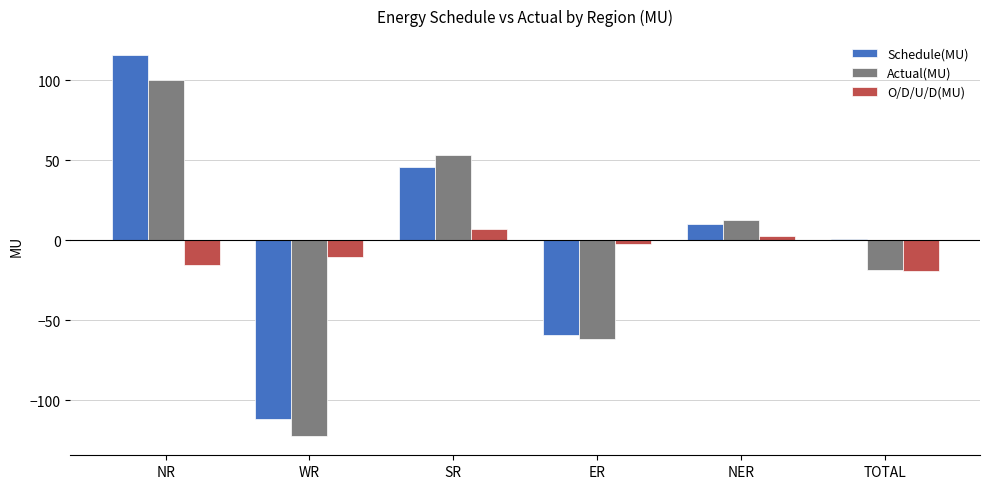

What are all the series names shown in the legend?

Schedule(MU), Actual(MU), O/D/U/D(MU)